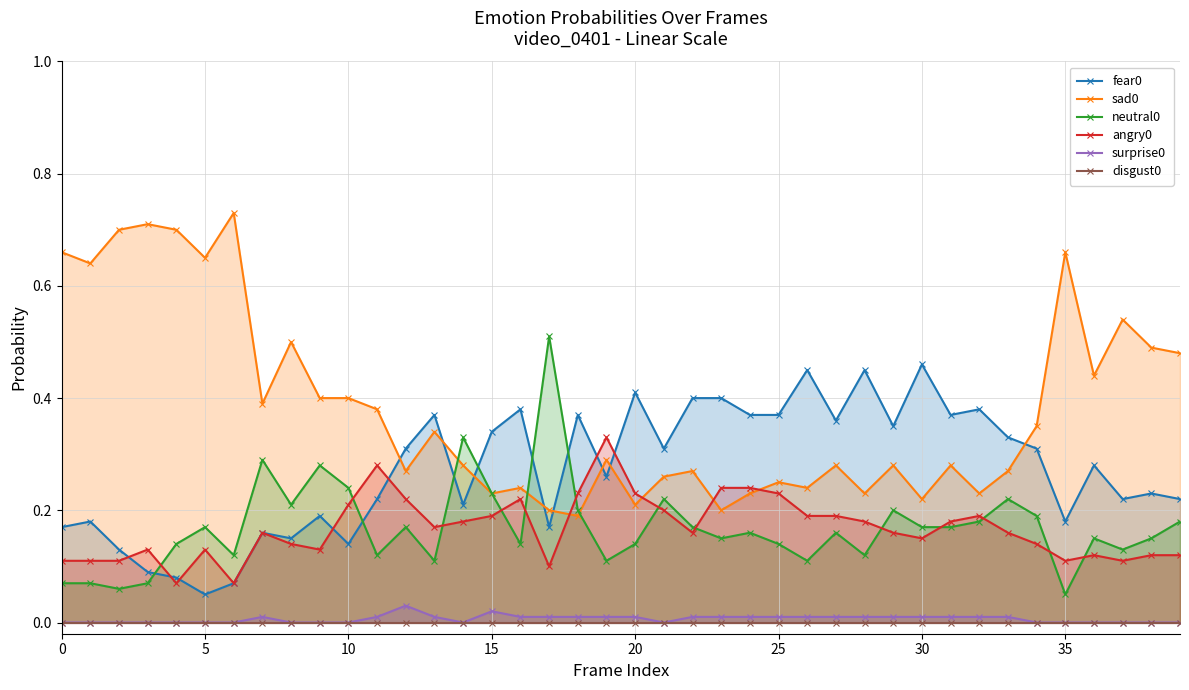

Between 24 and 10, which is larger?

24